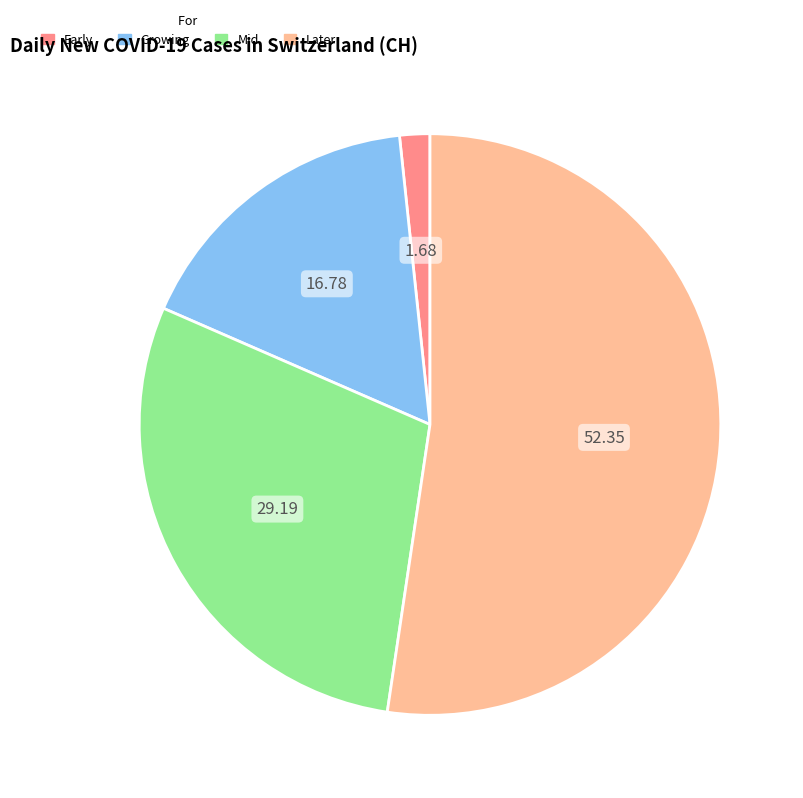

Which category accounts for the majority?

Later